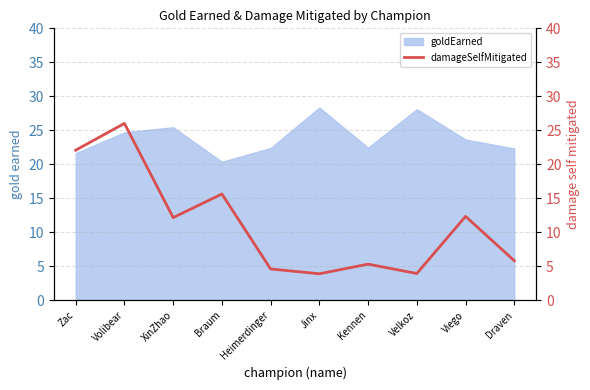

The goldEarned series shows 22.4 at Kennen. True or false?

True